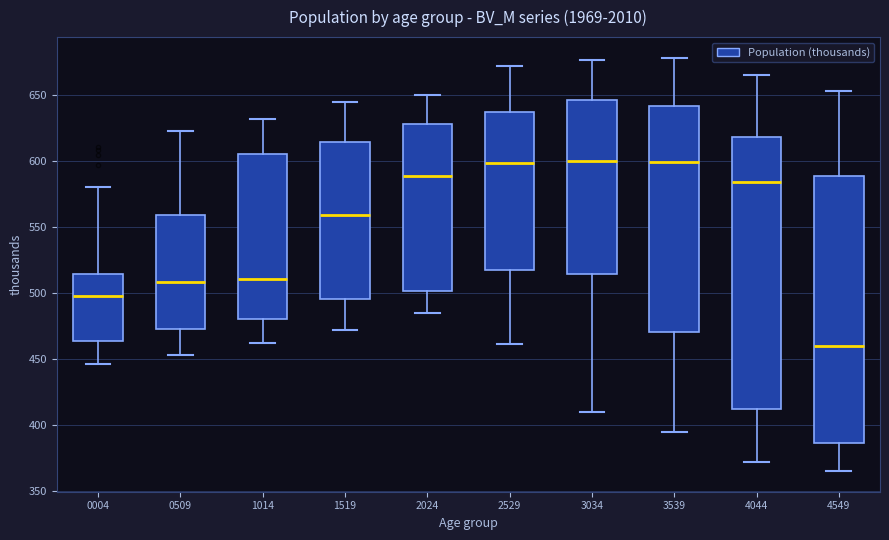

Reading left to right, read every box against the y-axis: the position of its median line, the range the box covers, and the ends of its whiskers. The values are not printed on the chart, so give them approximately, as read against the axis.

0004: median 495, box 465 to 515, whiskers 445 to 580
0509: median 510, box 475 to 560, whiskers 455 to 625
1014: median 510, box 480 to 605, whiskers 460 to 630
1519: median 560, box 495 to 615, whiskers 470 to 645
2024: median 590, box 500 to 630, whiskers 485 to 650
2529: median 600, box 515 to 635, whiskers 460 to 670
3034: median 600, box 515 to 645, whiskers 410 to 675
3539: median 600, box 470 to 640, whiskers 395 to 680
4044: median 585, box 415 to 620, whiskers 370 to 665
4549: median 460, box 385 to 590, whiskers 365 to 655